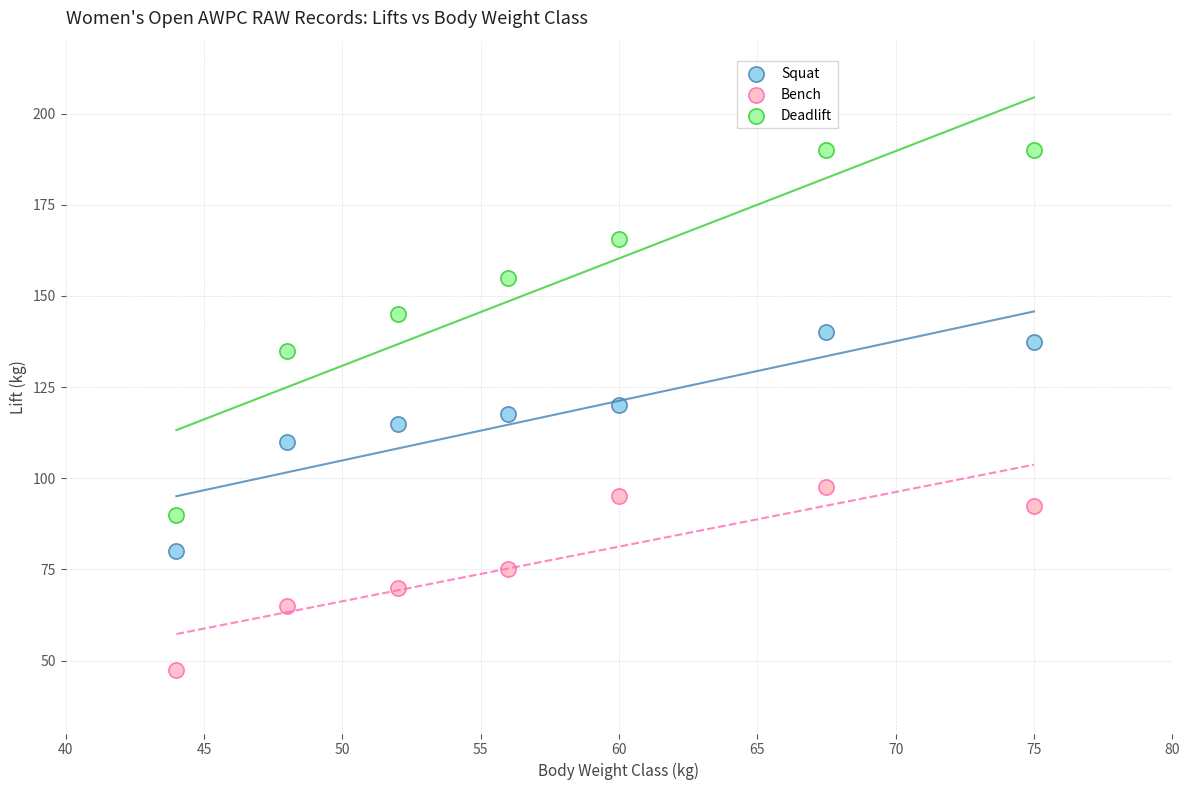

Across all data points, what is the range of Y values (max minus min)?

142.5